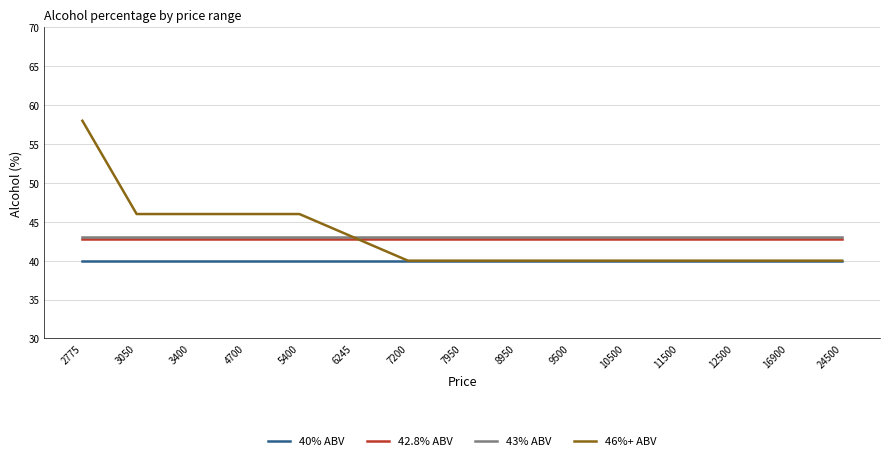

What is the minimum value shown in the chart?

40.0